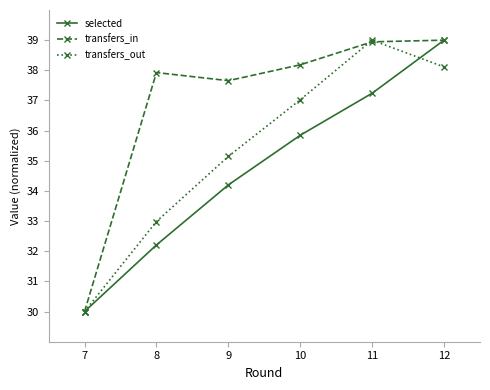

List the labels in order of transfers_out value, smallest first.

7, 8, 9, 10, 12, 11